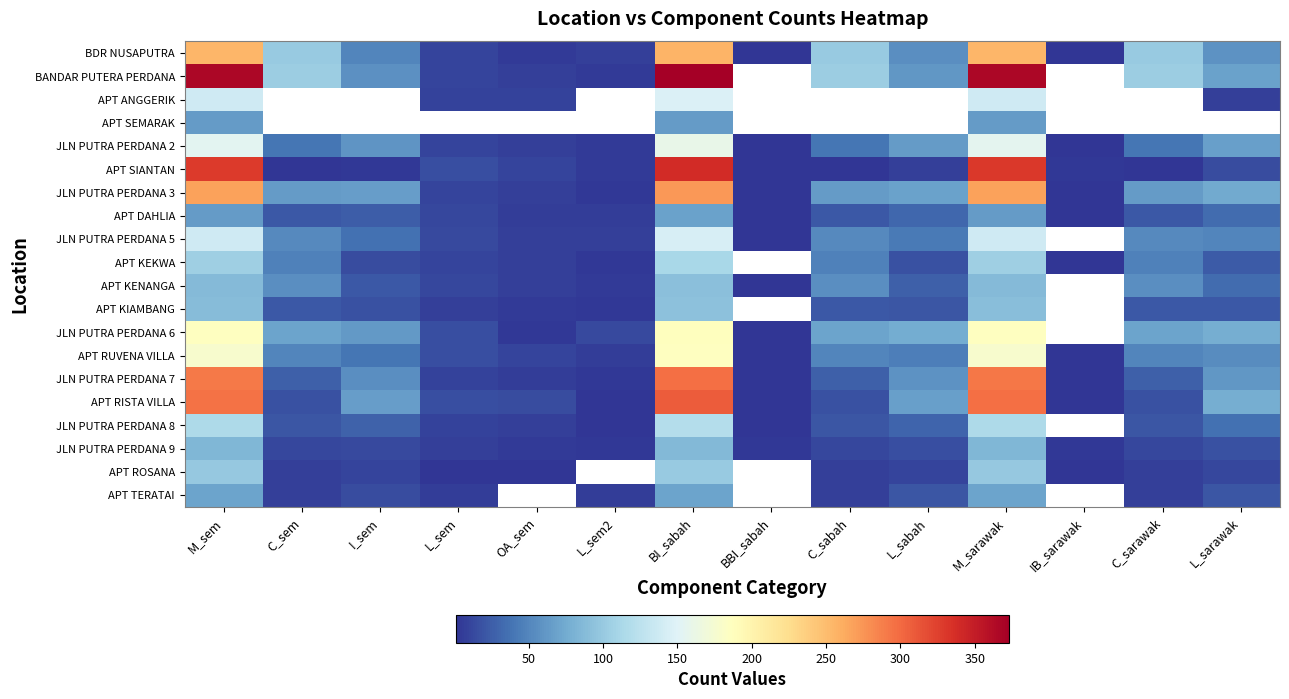

What is the sum of the BANDAR PUTERA PERDANA values at I_sem and C_sabah?

161.0